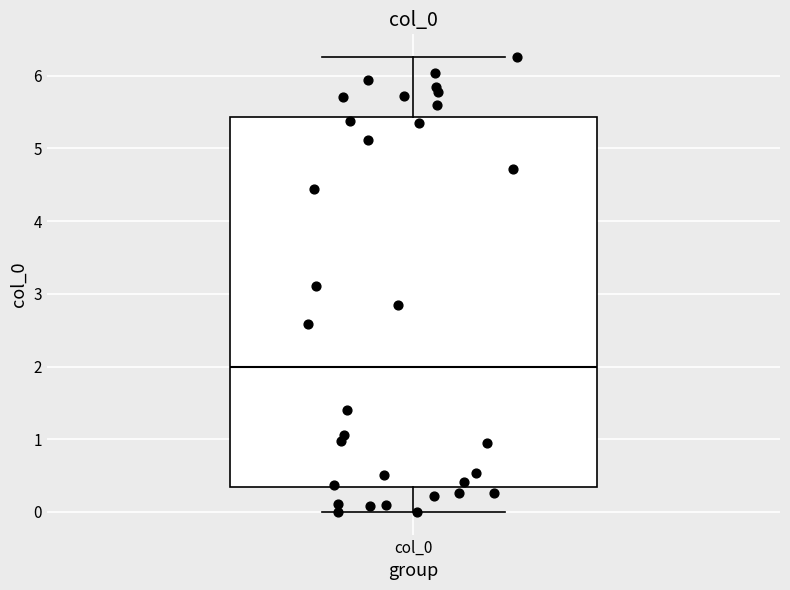

Transcribe this box plot: give where the median line is, the range the box spans, and where the two whiskers end, as read against the y-axis. The values are not printed on the chart, so give them approximately, as read against the axis.

median 2.0, box 0.3 to 5.4, whiskers 0.0 to 6.3